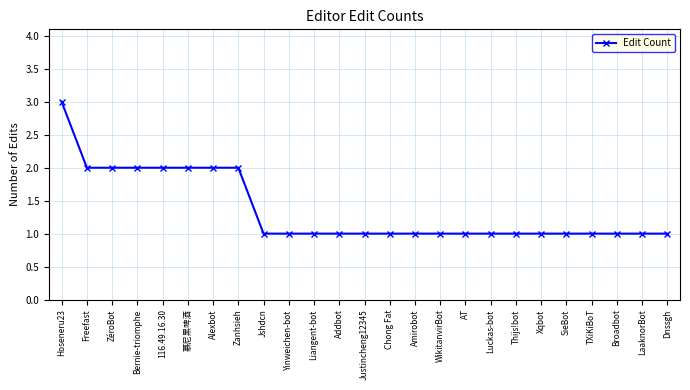

The value at Bernie-triomphe is 3. True or false?

False